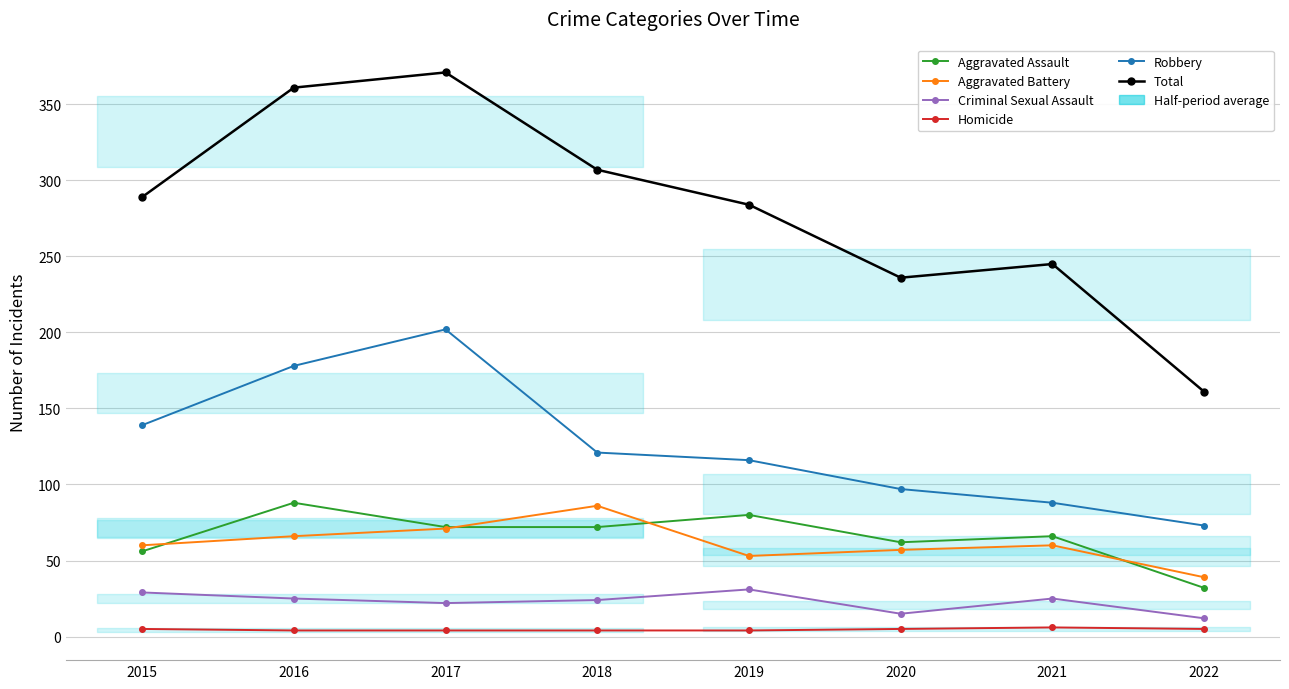

True or false: Aggravated Assault and Criminal Sexual Assault intersect in this chart.

False